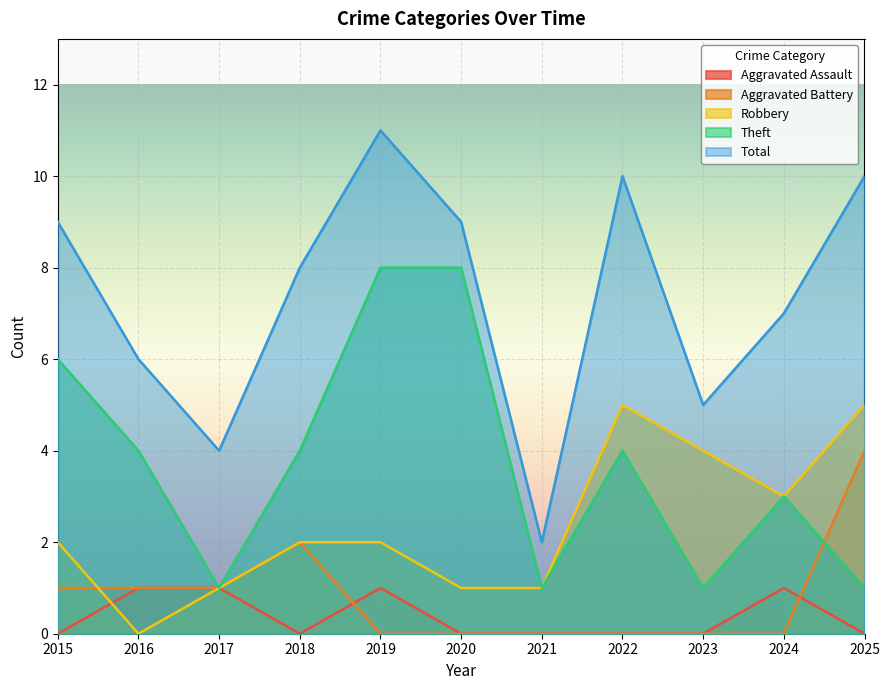

In Theft, how many points are lower than both neighbors (excluding endpoints)?

3